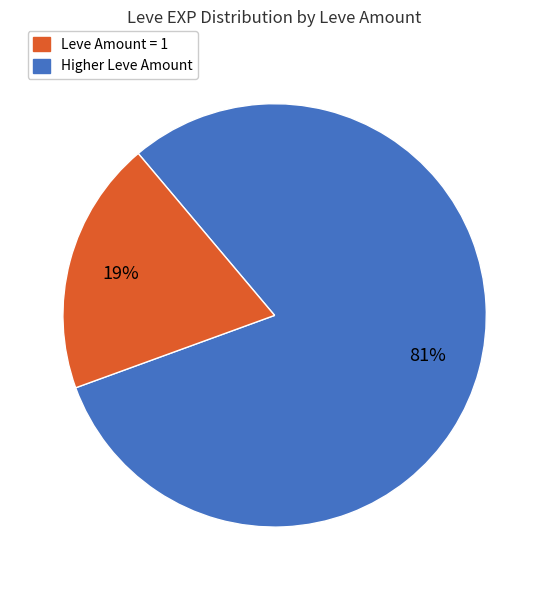

To the nearest percent, what is the average slice percentage?

50%